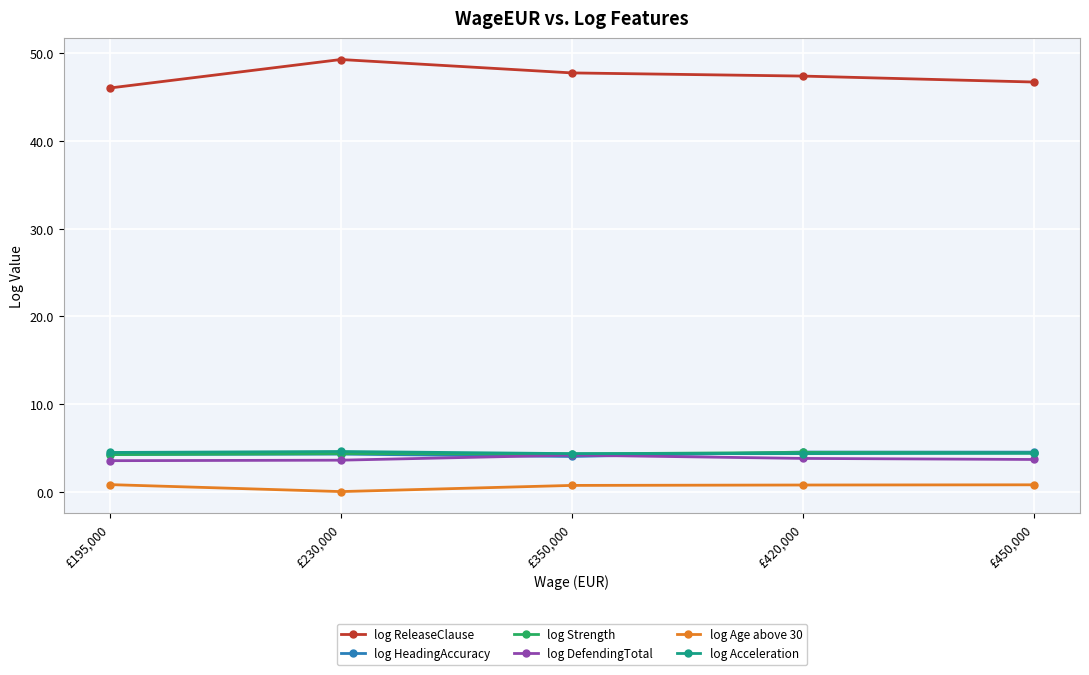

What is the difference between the log HeadingAccuracy values at £420,000 and £350,000?

0.5